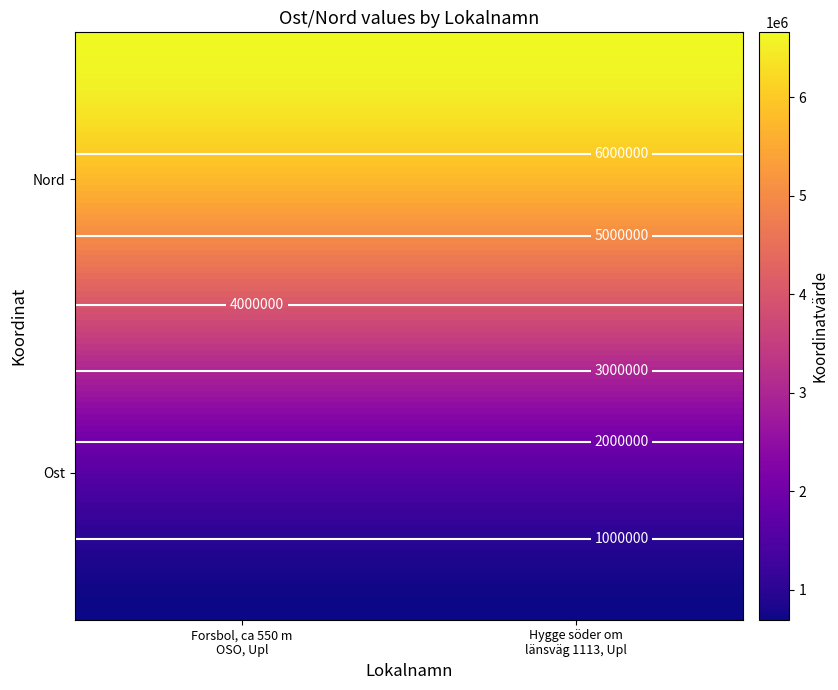

What value does the Forsbol, ca 550 m OSO, Upl series have at 1?

6660679.9